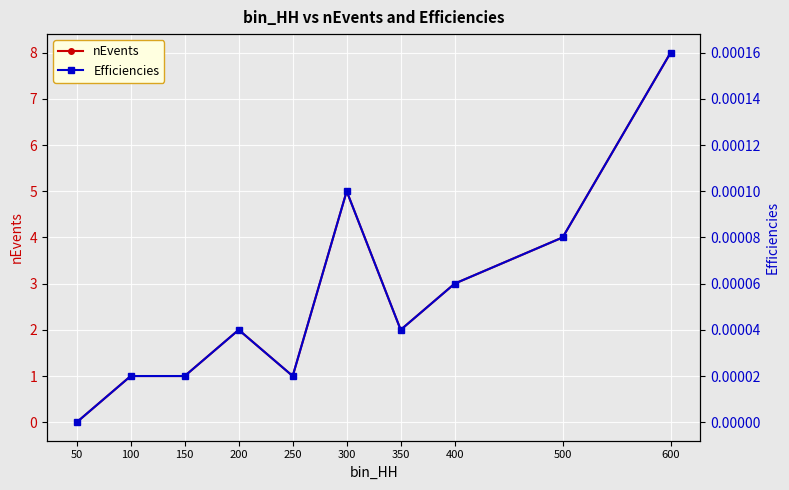

True or false: nEvents and Efficiencies cross at least once.

False